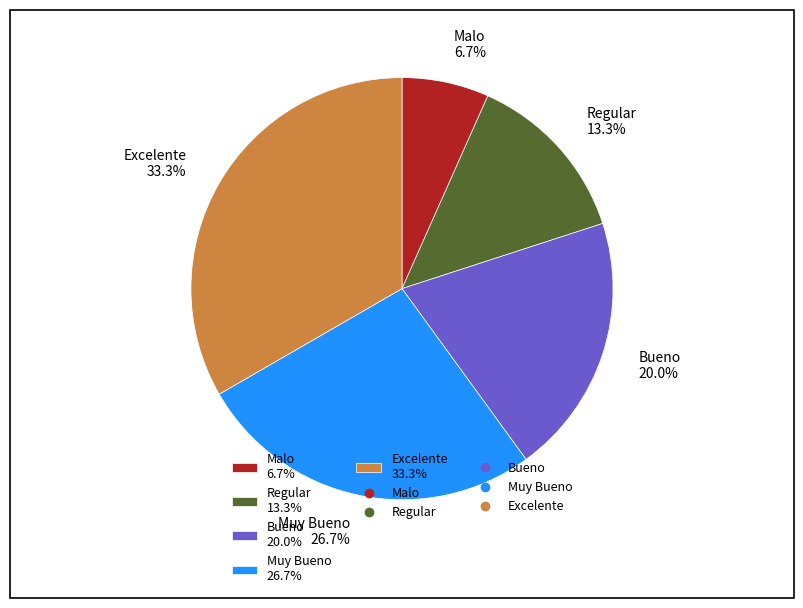

Which slice is the largest?

Excelente